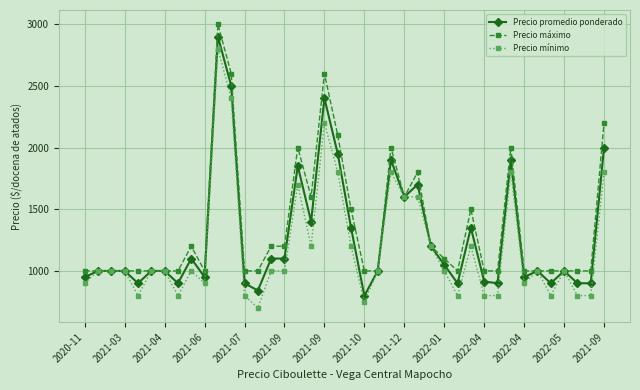

How many lines are shown in the chart?

3